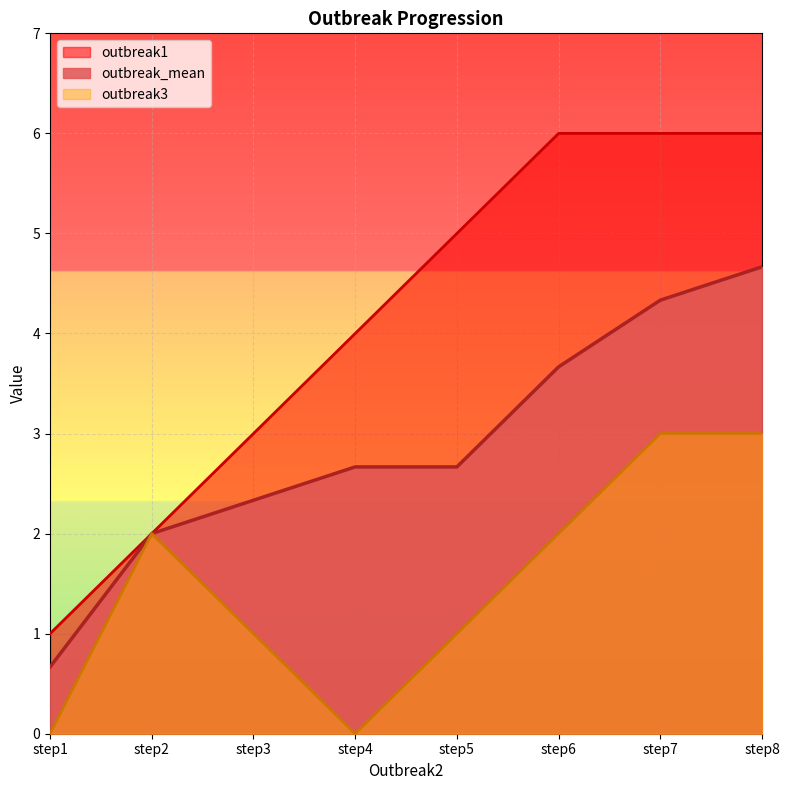

What is the minimum value for outbreak_mean?

0.7